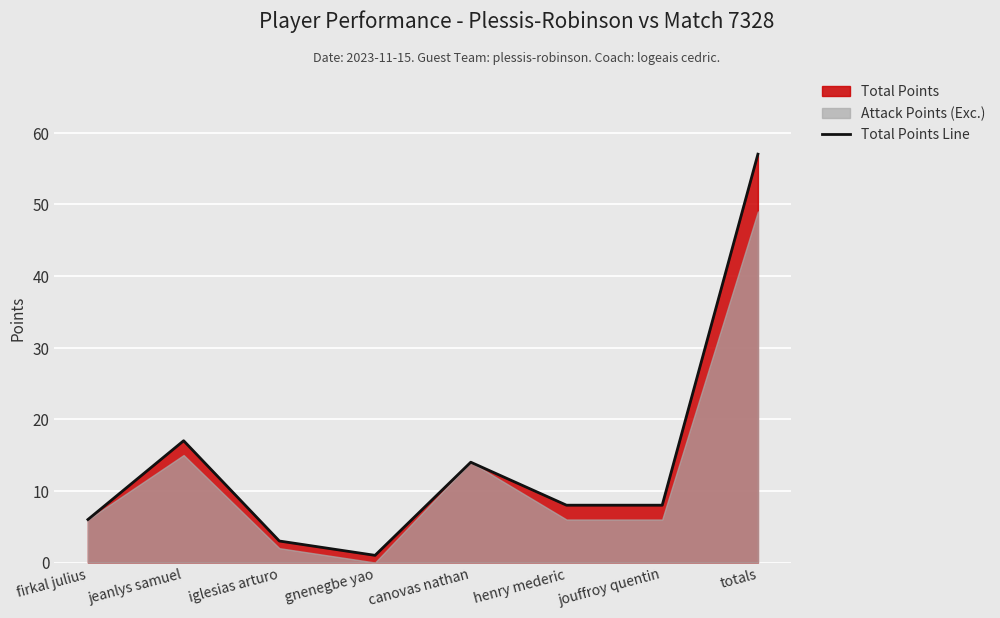

The chart shows a value of 14 at canovas nathan. True or false?

True